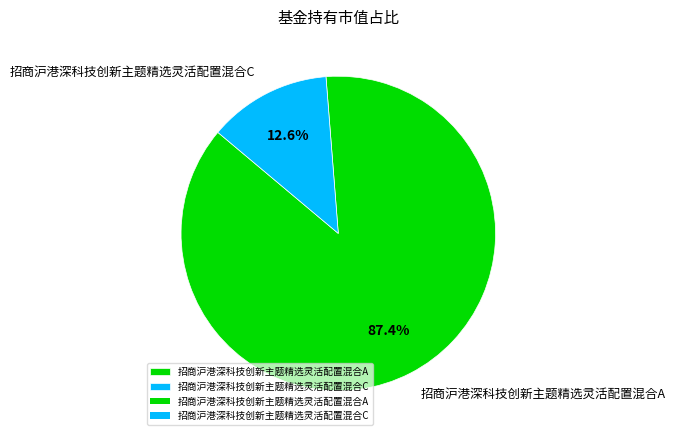

Is it true that 招商沪港深科技创新主题精选灵活配置混合A is 93% of the pie?

False